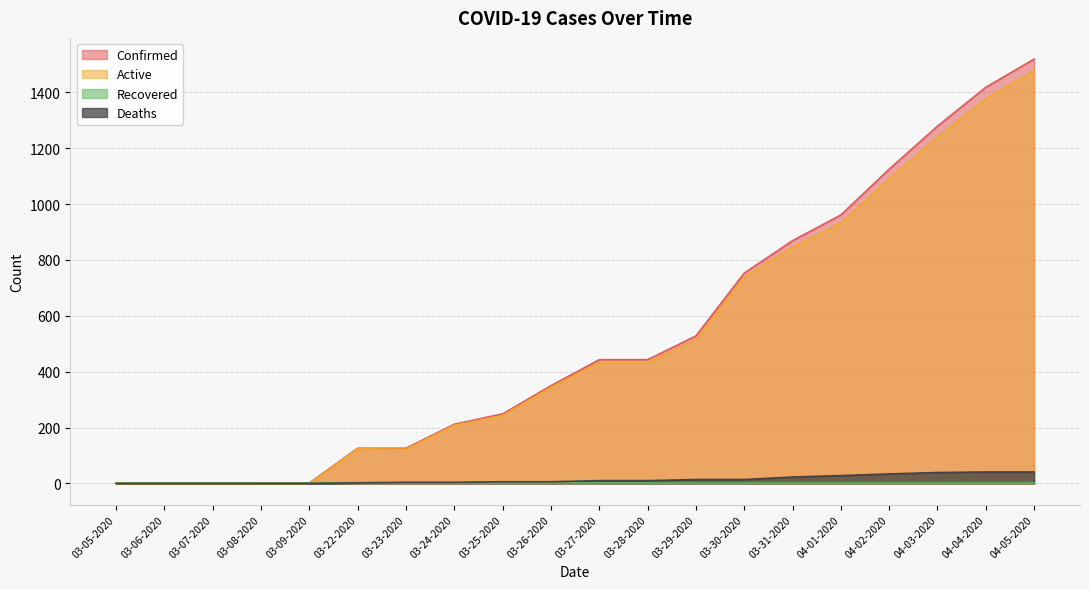

At which label does Confirmed first exceed 443?

03-29-2020